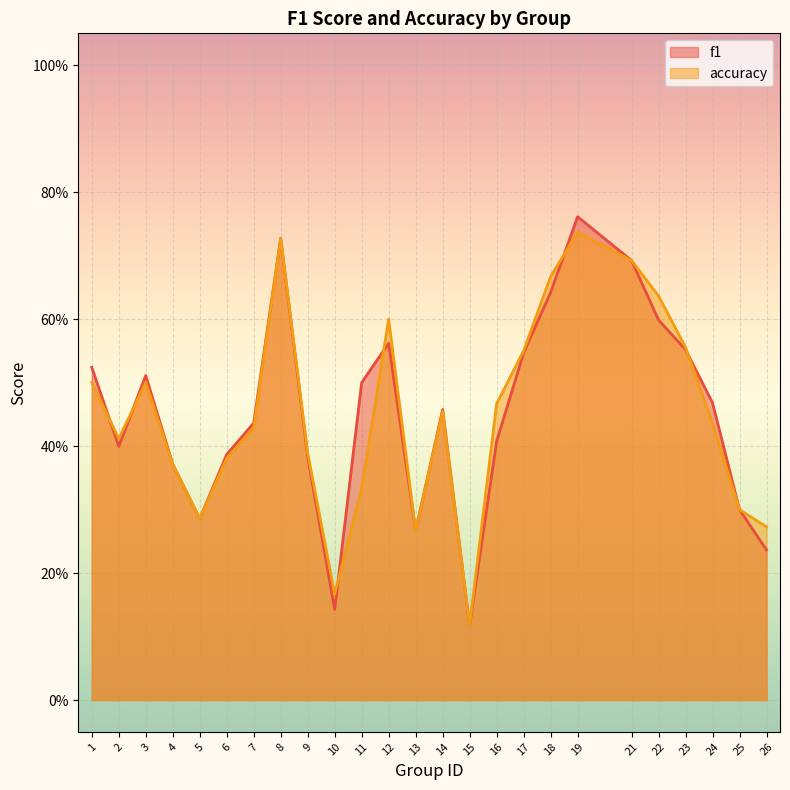

True or false: accuracy and f1 intersect in this chart.

True